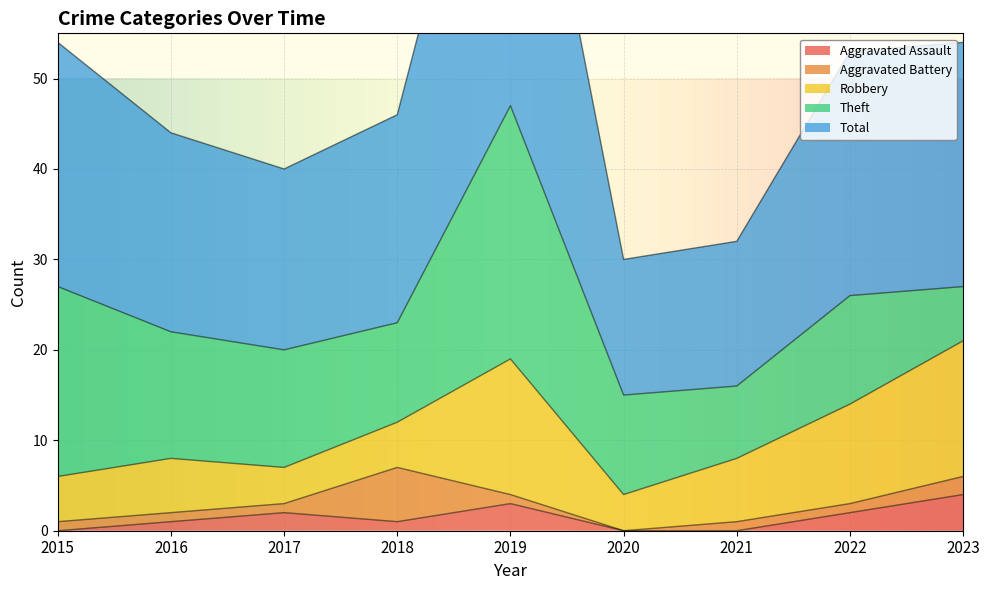

What is the difference between the highest and lowest values at 2020?

15